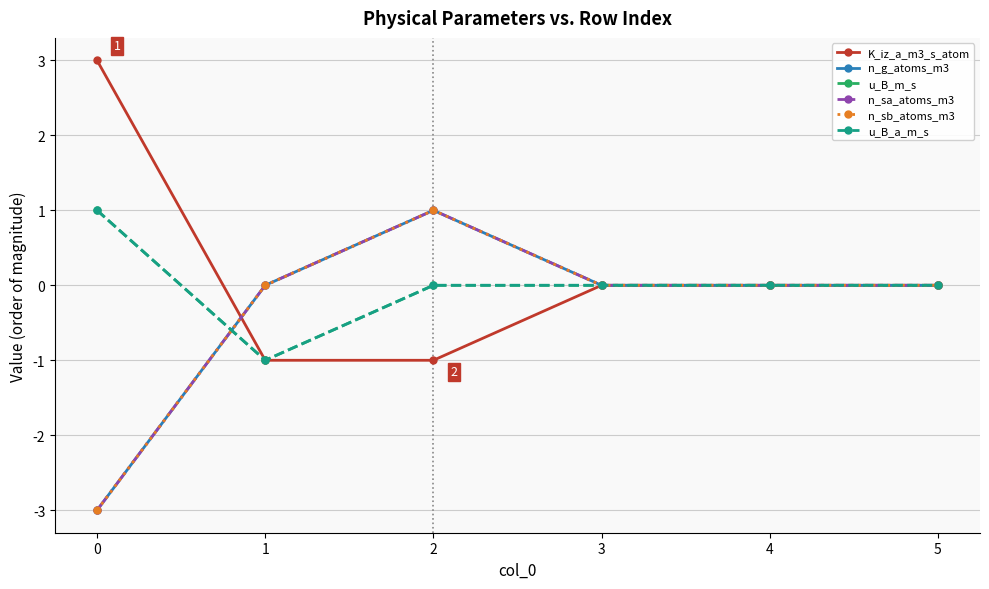

How many values in the n_sb_atoms_m3 series exceed 0?

1